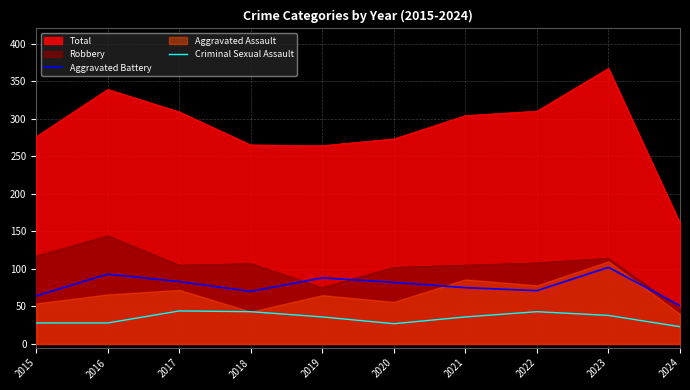

What is the maximum value for Criminal Sexual Assault?

44